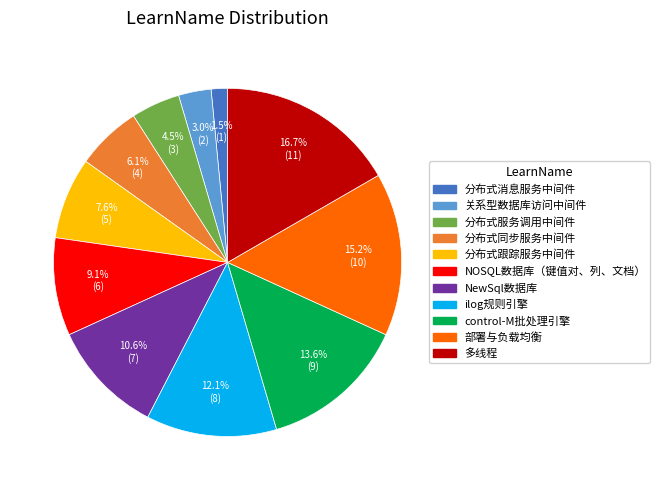

What is the total percentage of 部署与负载均衡 and 分布式服务调用中间件?

19.7%